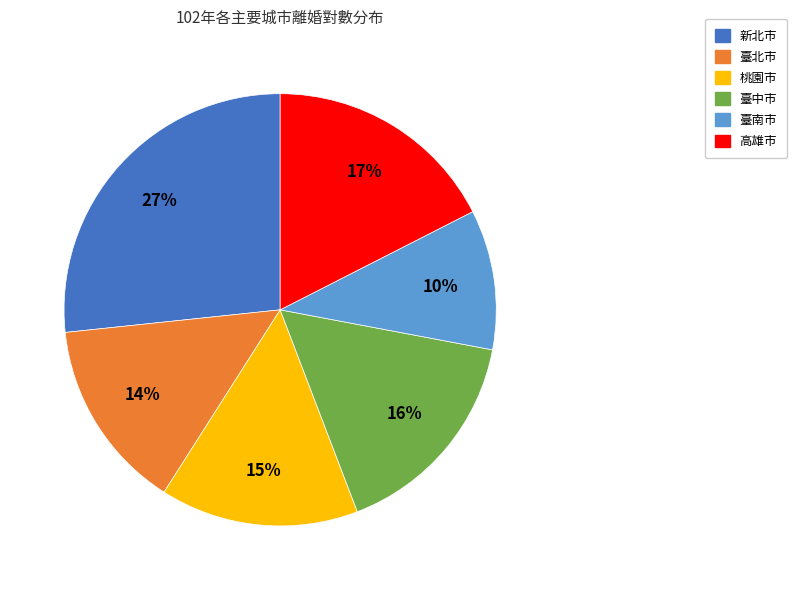

To the nearest percent, what is the combined percentage of 臺北市 and 新北市?

41%